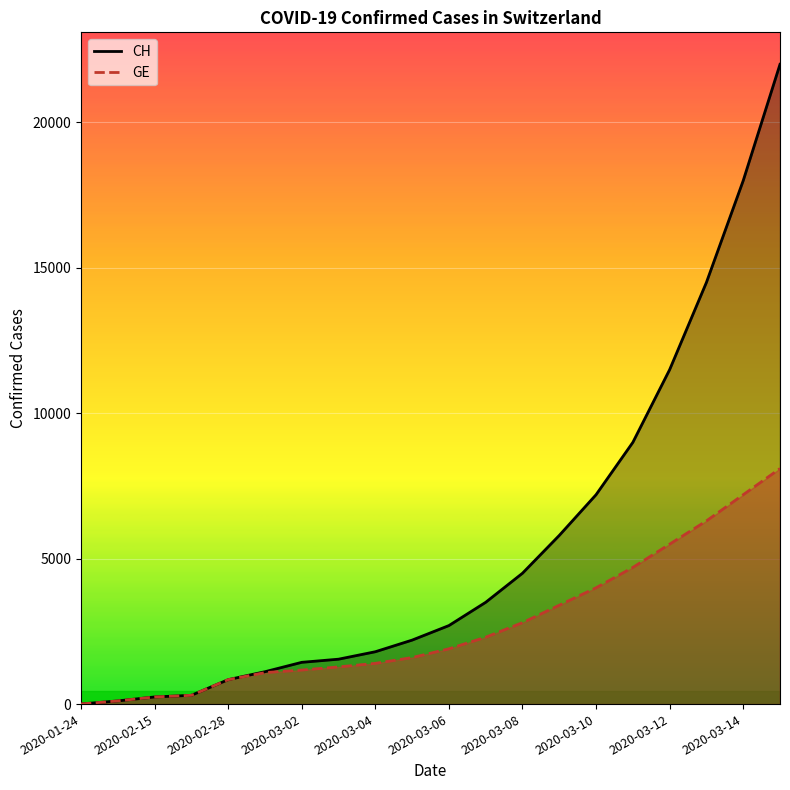

What value does the CH series have at 2020-03-12, to the nearest 10?

11500